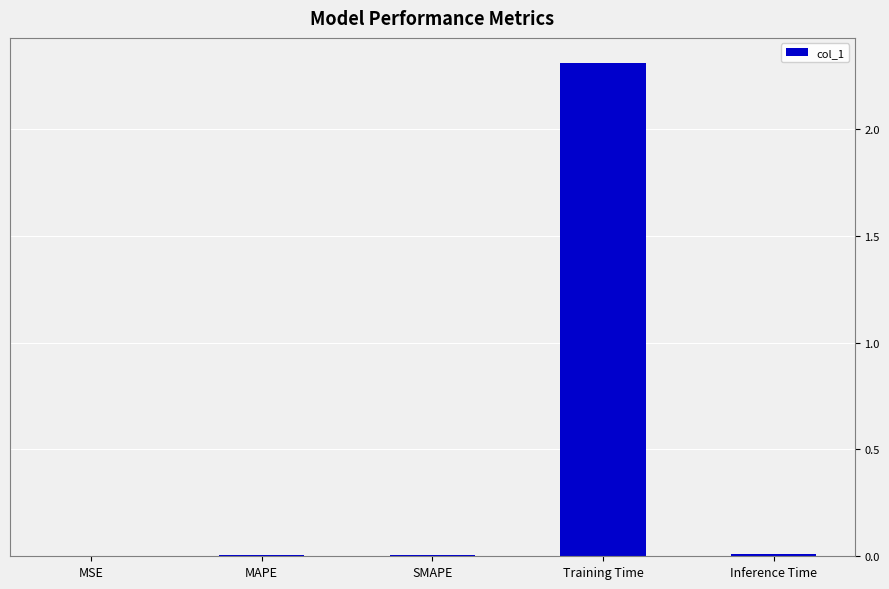

What is the sum of all values?

2.3